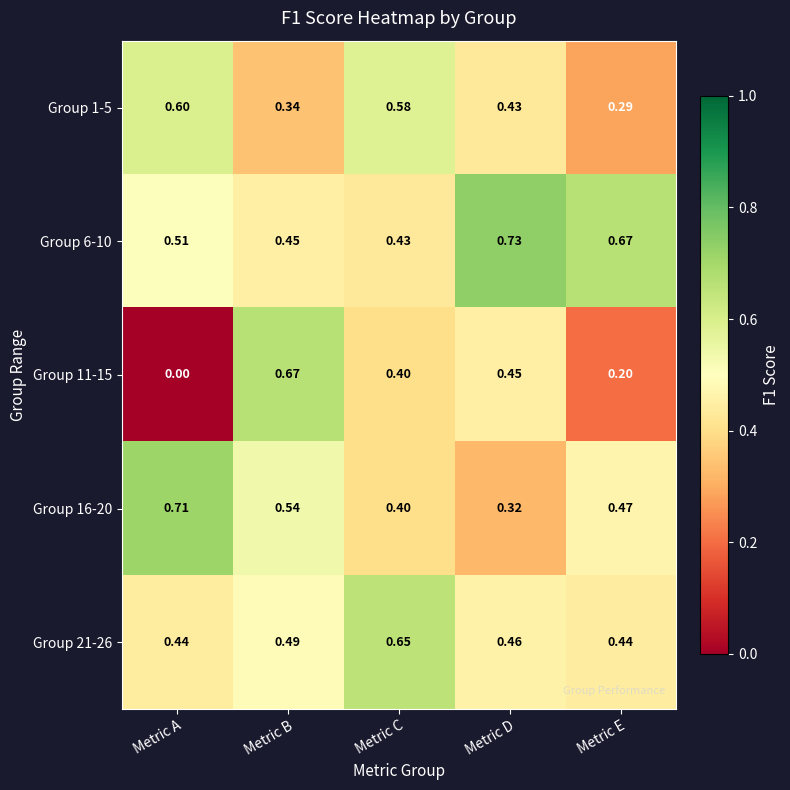

At which category does the chart reach its peak across all series?

Metric D